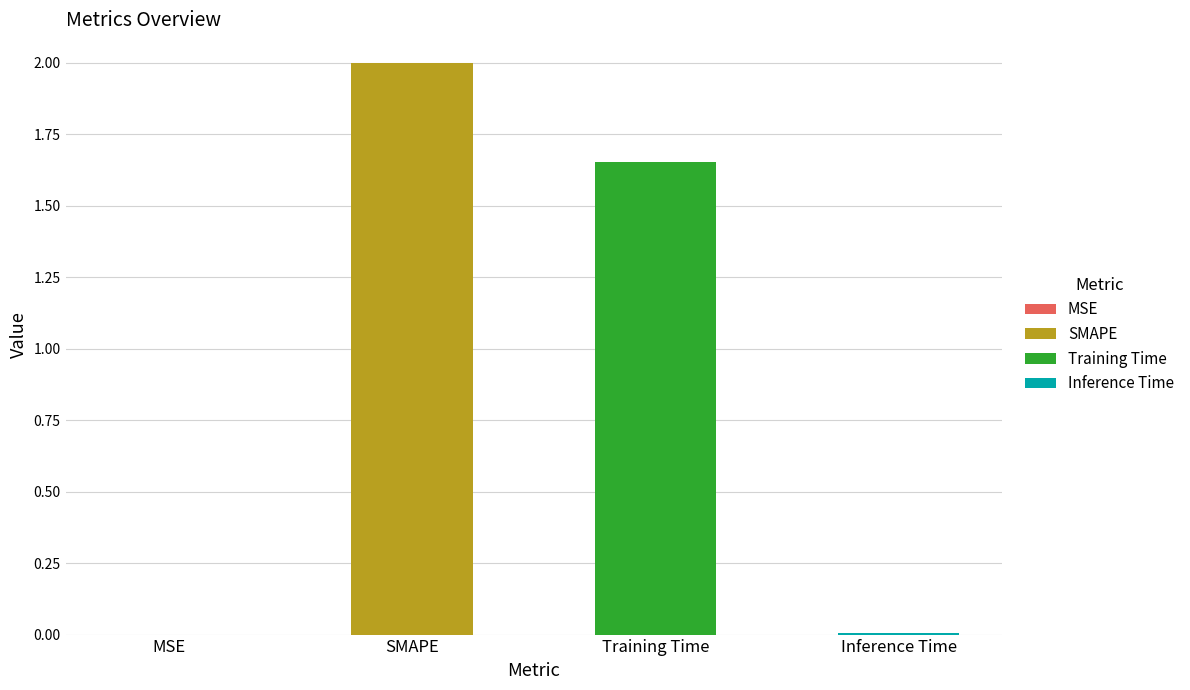

True or false: the data shows 2.0 at SMAPE.

True